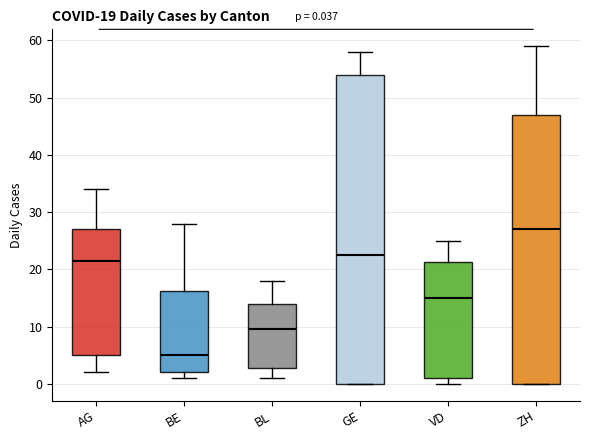

Which box has the lowest median line?

BE